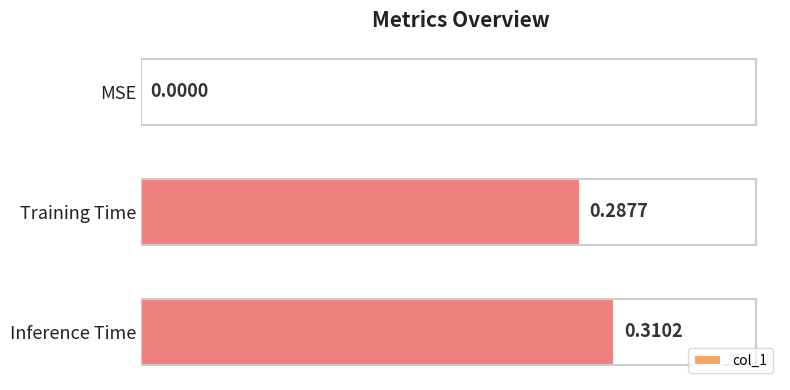

Are the bars horizontal?

Yes